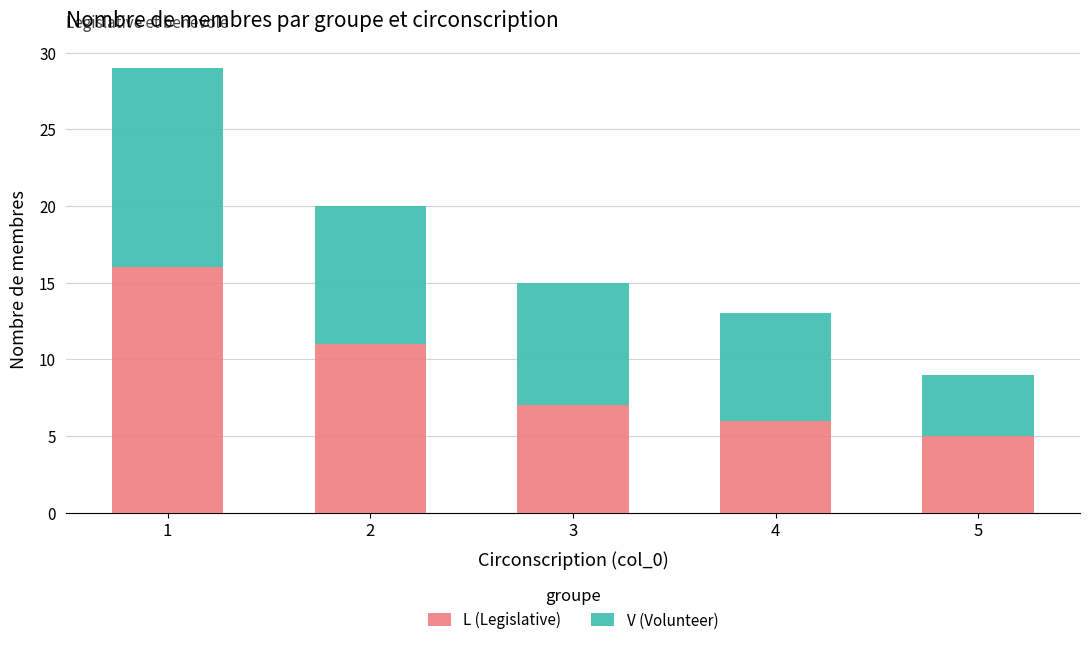

Does the chart contain any negative values?

No